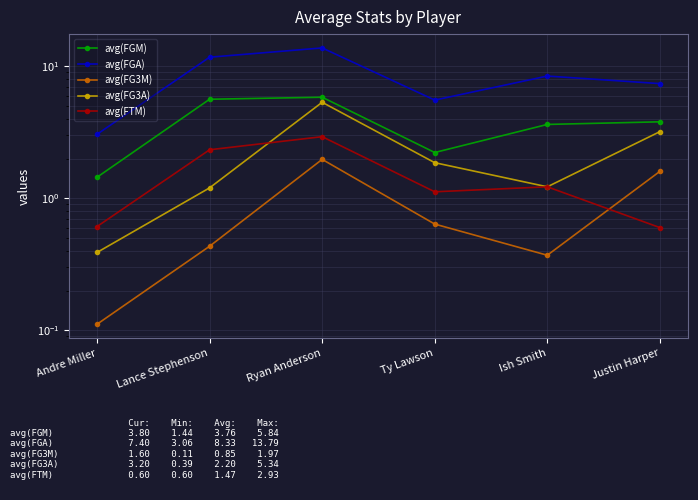

Which series changed the most between Ish Smith and Justin Harper?

avg(FG3A)